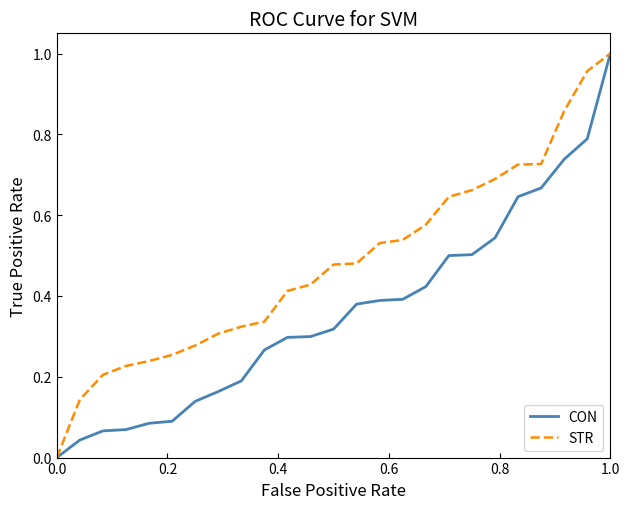

Which series has the largest total across all categories?

STR